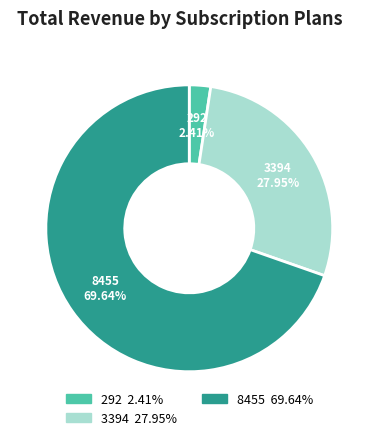

Between 292 and 8455, which is larger?

8455